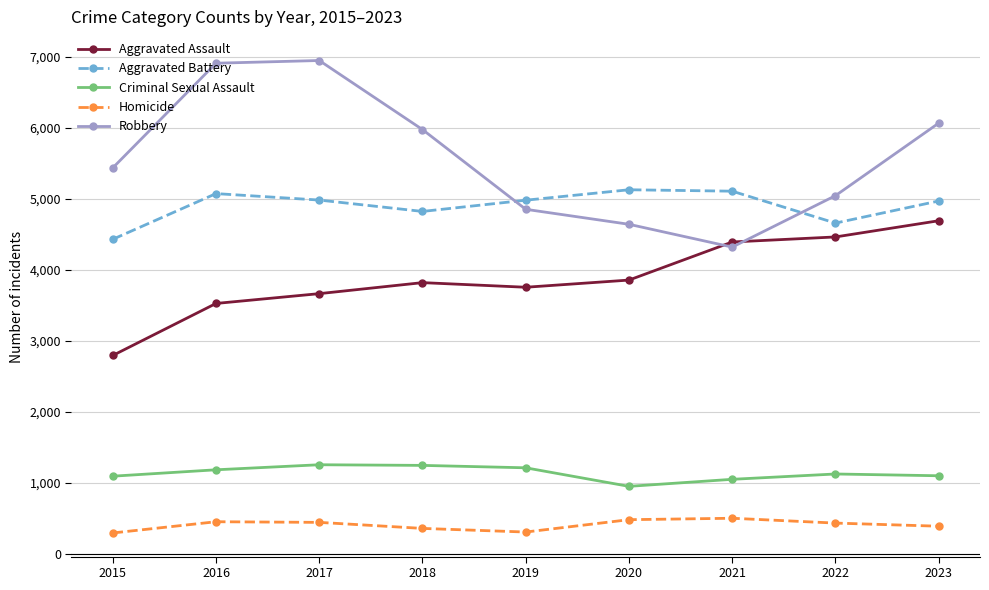

Which series changed the most between 2017 and 2020?

Robbery